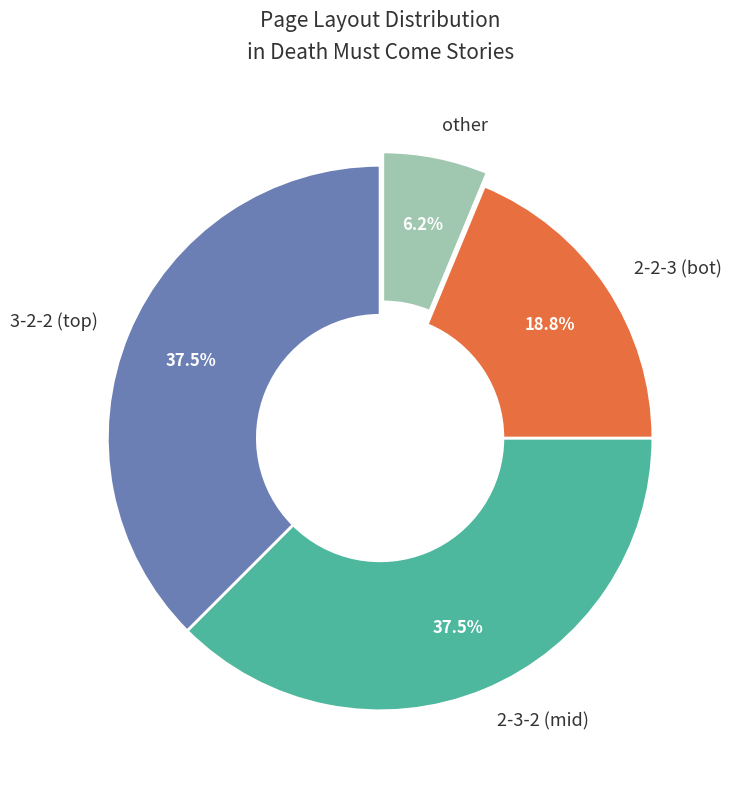

Does any single category account for the majority?

No